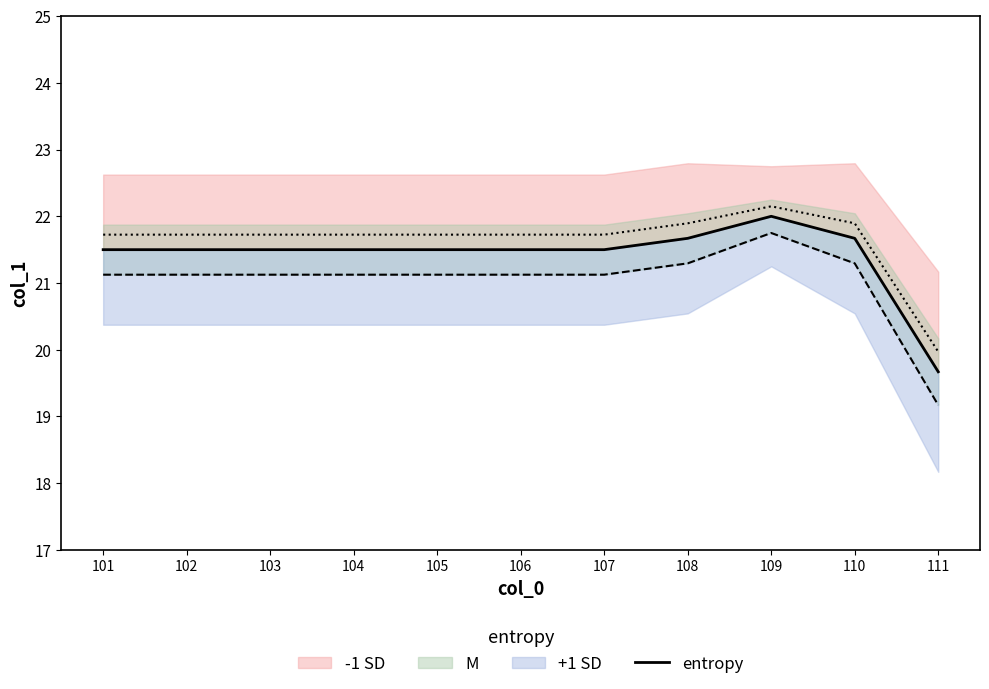

How many data points does each series have?

11